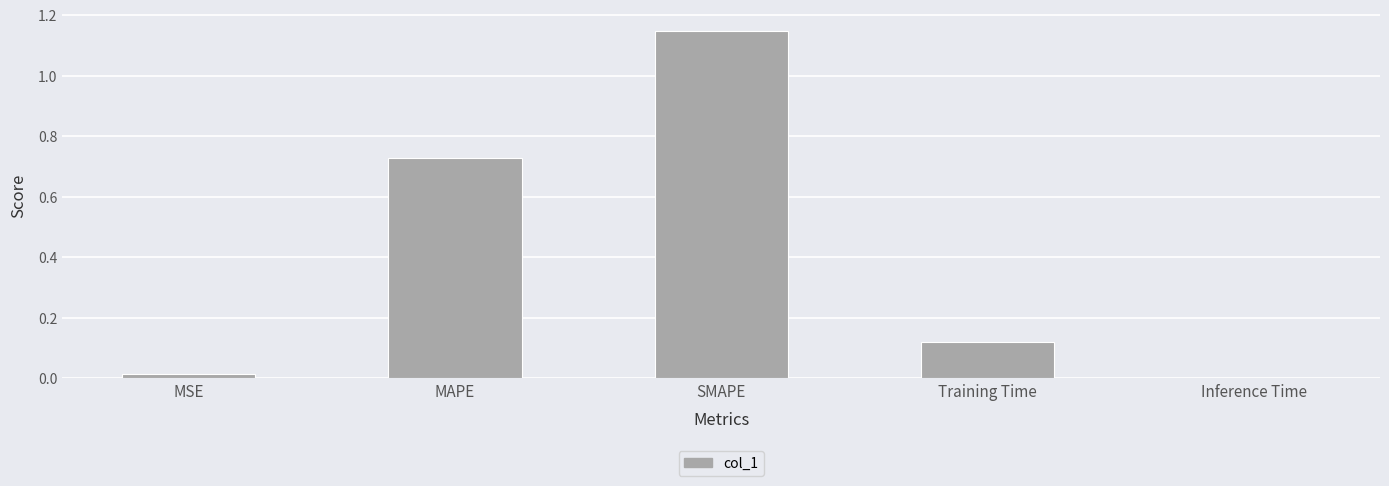

Is it true that the value at Inference Time is 0.0?

True